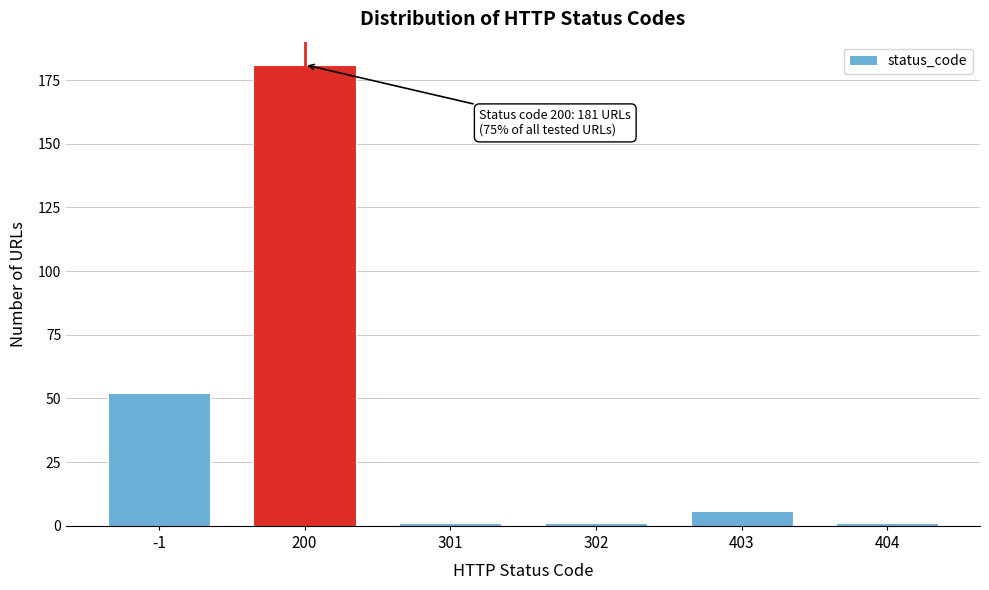

Reading right to left, transcribe all the data shown in this chart.

1	6	1	1	181	52